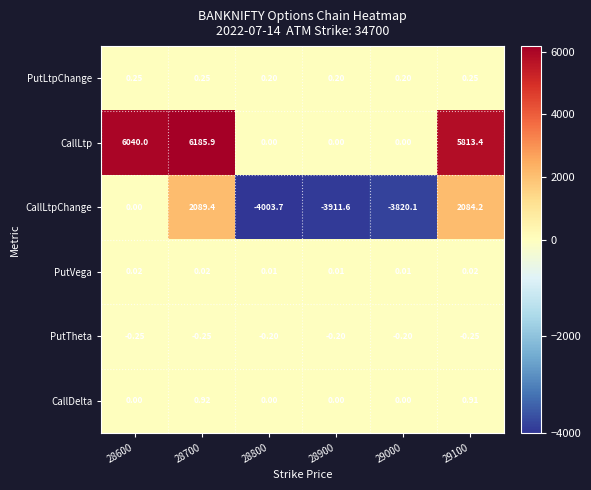

Which series has the widest spread of values?

CallLtp